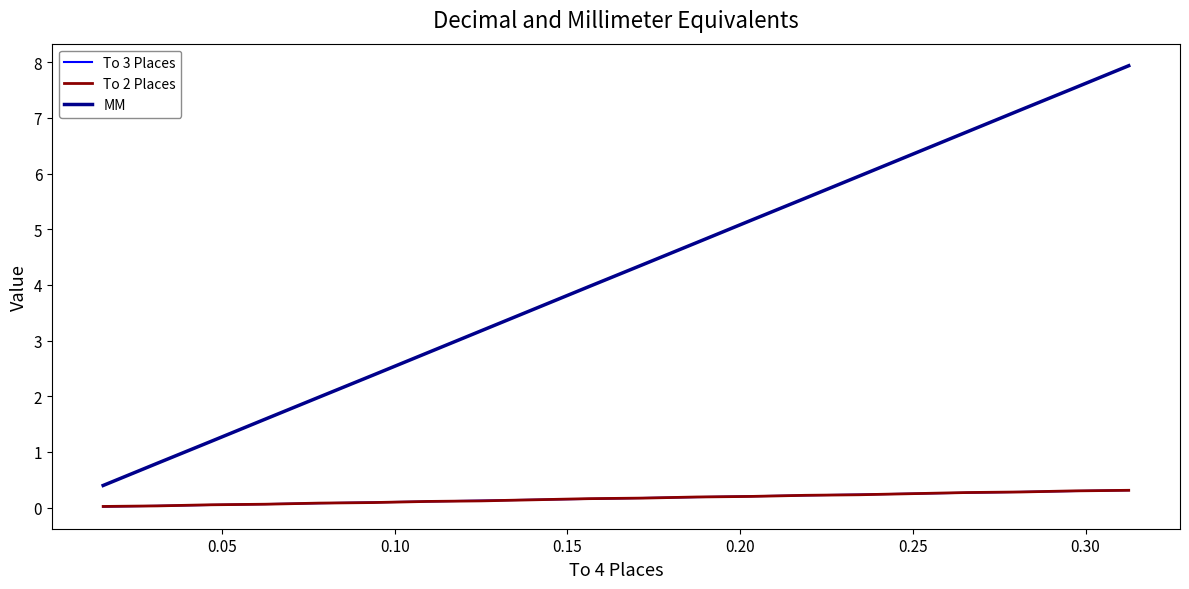

Which series has the largest range (max minus min)?

MM